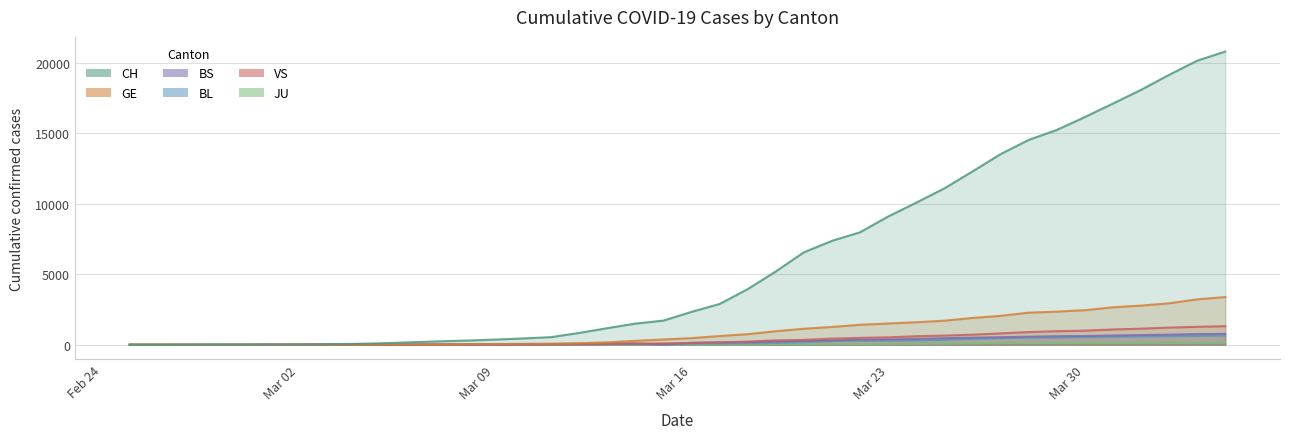

Where is CH nearest to the value 10395?

2020-03-24